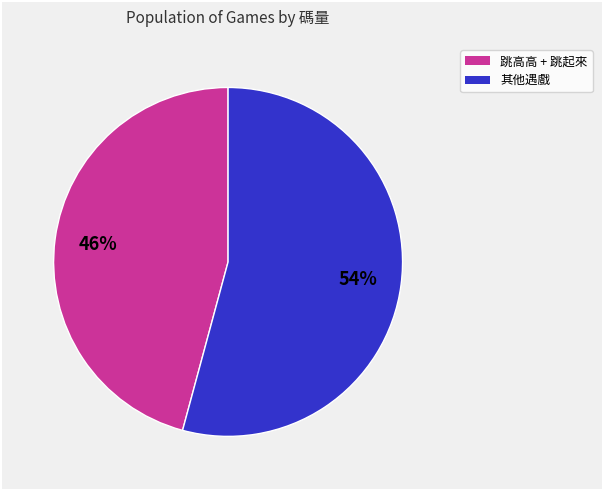

Is there a majority slice in this chart?

Yes